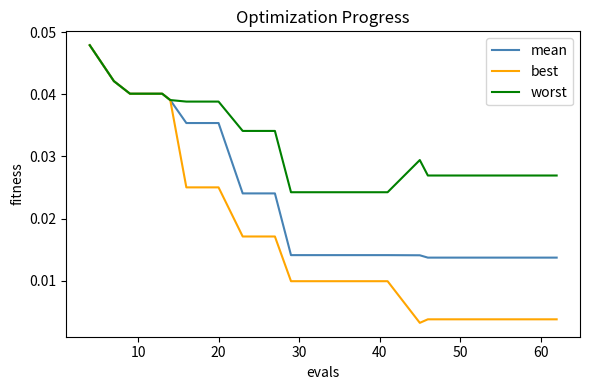

Which series has the largest range (max minus min)?

best